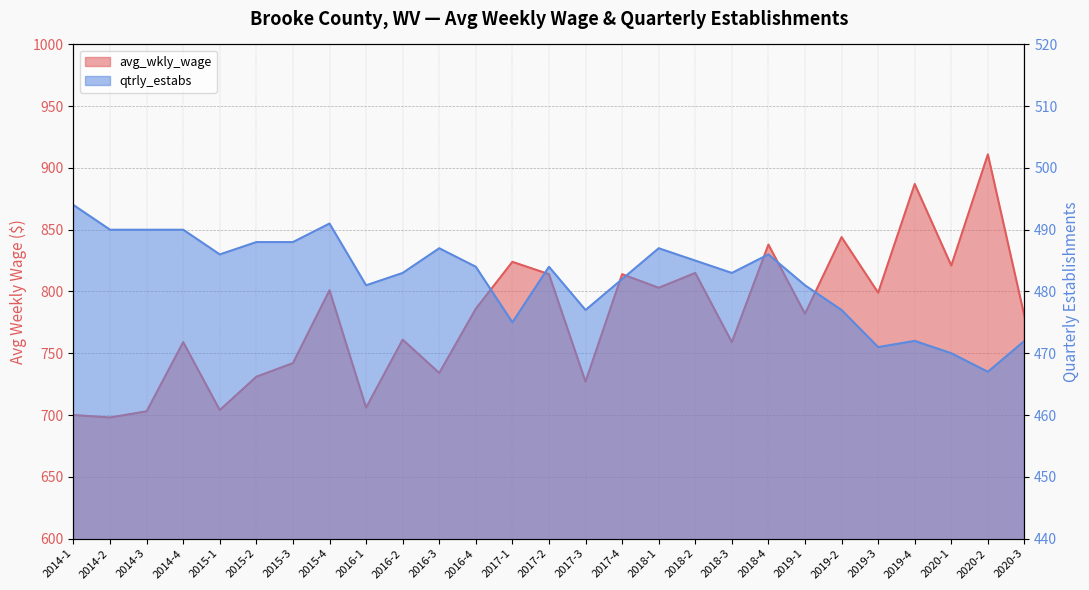

Which series has the largest range (max minus min)?

avg_wkly_wage